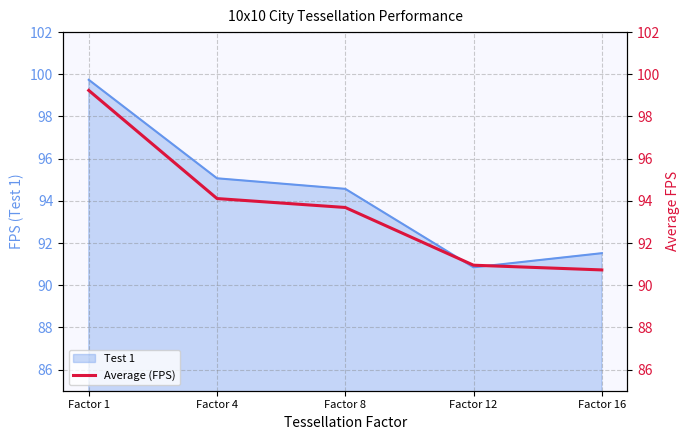

Is it true that Test 1 equals 139.3 at Factor 16?

False